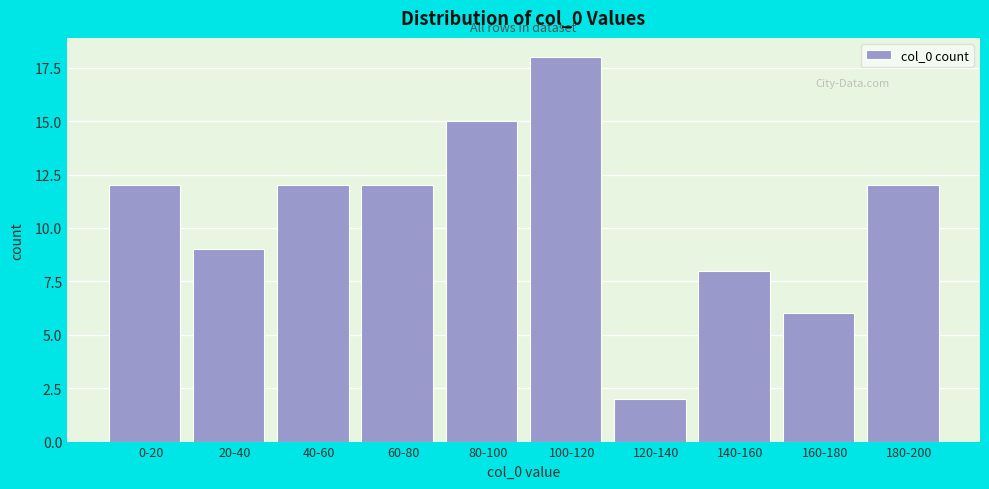

Reading left to right, what are all the values shown in this chart?

0-20=12	20-40=9	40-60=12	60-80=12	80-100=15	100-120=18	120-140=2	140-160=8	160-180=6	180-200=12